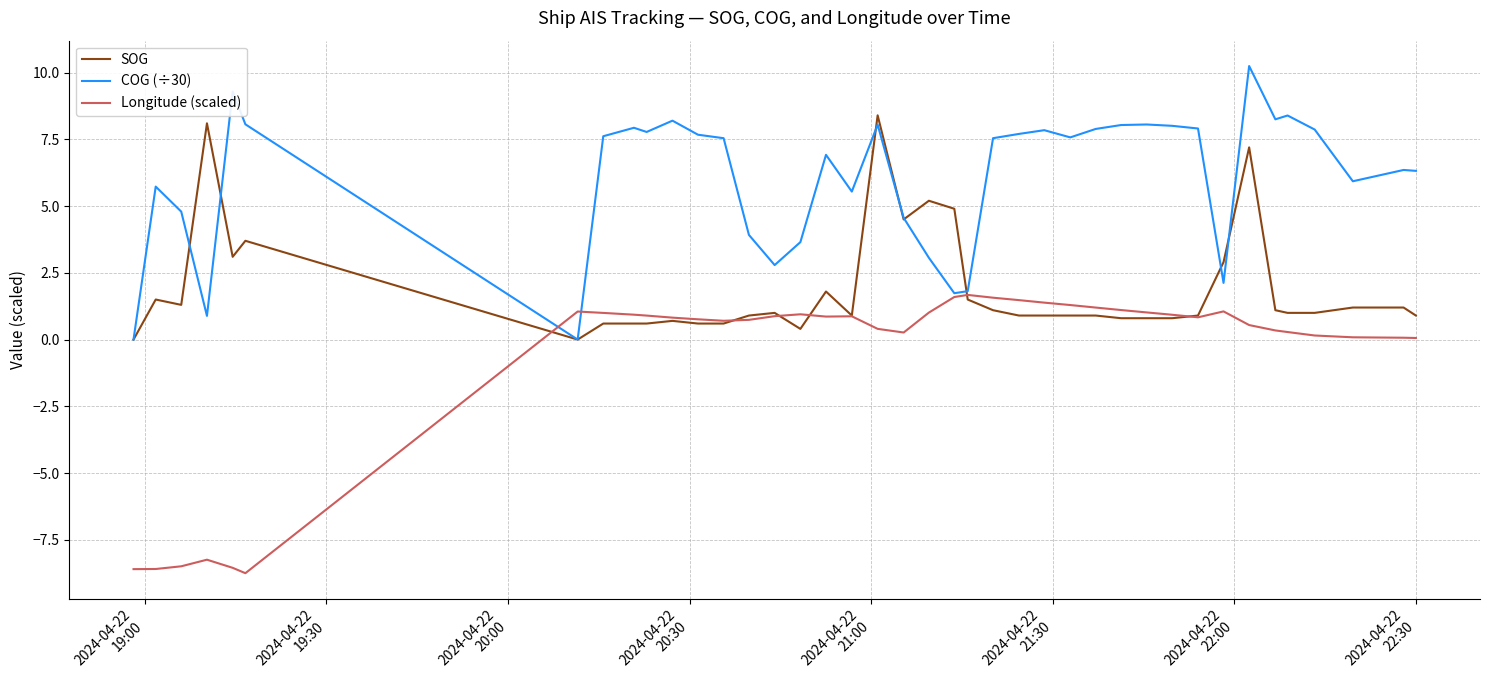

Which series ends up on top after the final intersection of COG (÷30) and SOG?

COG (÷30)